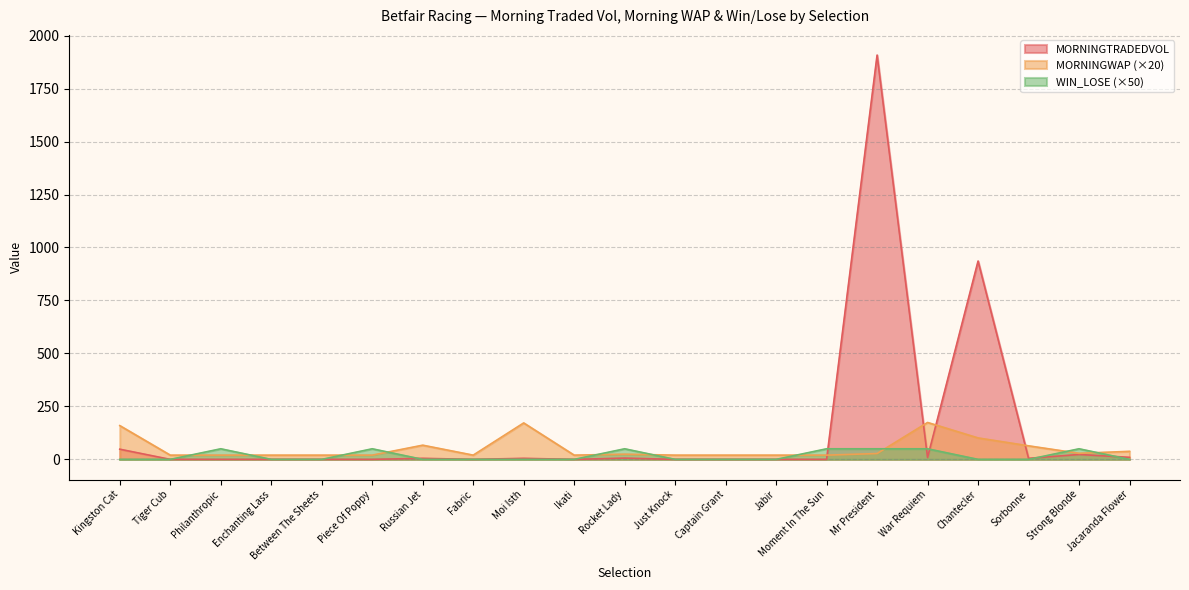

What position from the right is Rocket Lady?

11